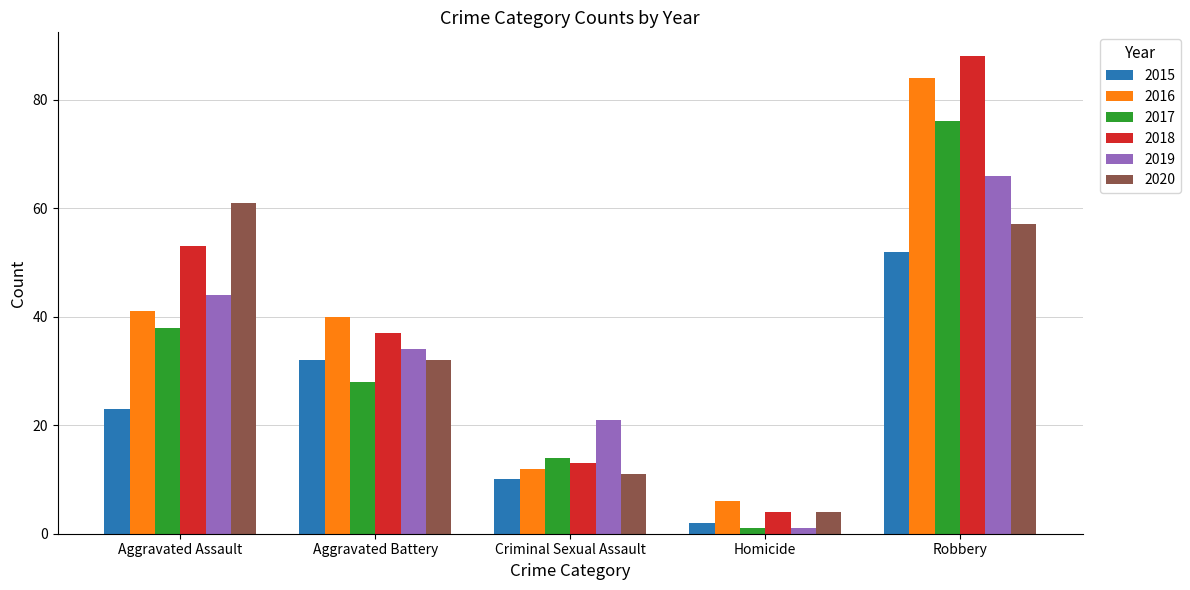

At which category is the sum across all series the highest?

Robbery